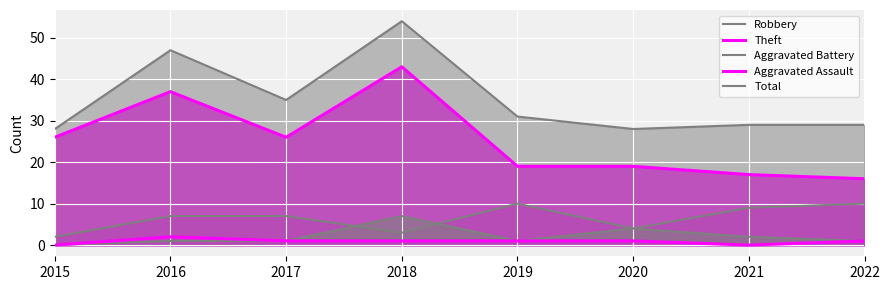

How many lines are shown in the chart?

5